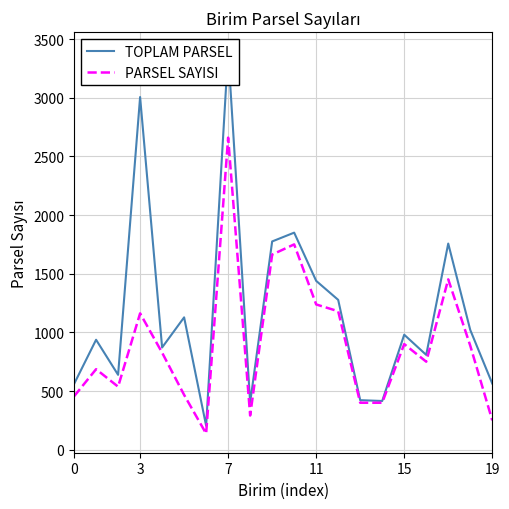

How many interior local peaks does the TOPLAM PARSEL series have?

7